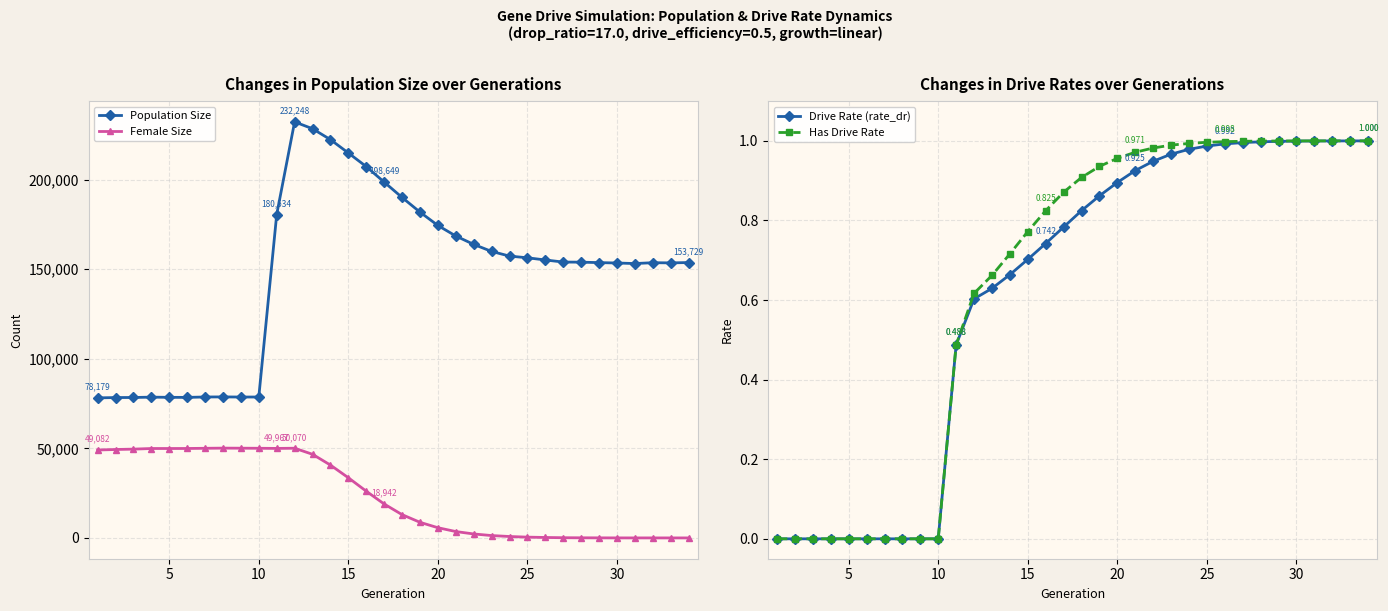

True or false: Population Size and Female Size intersect in this chart.

False